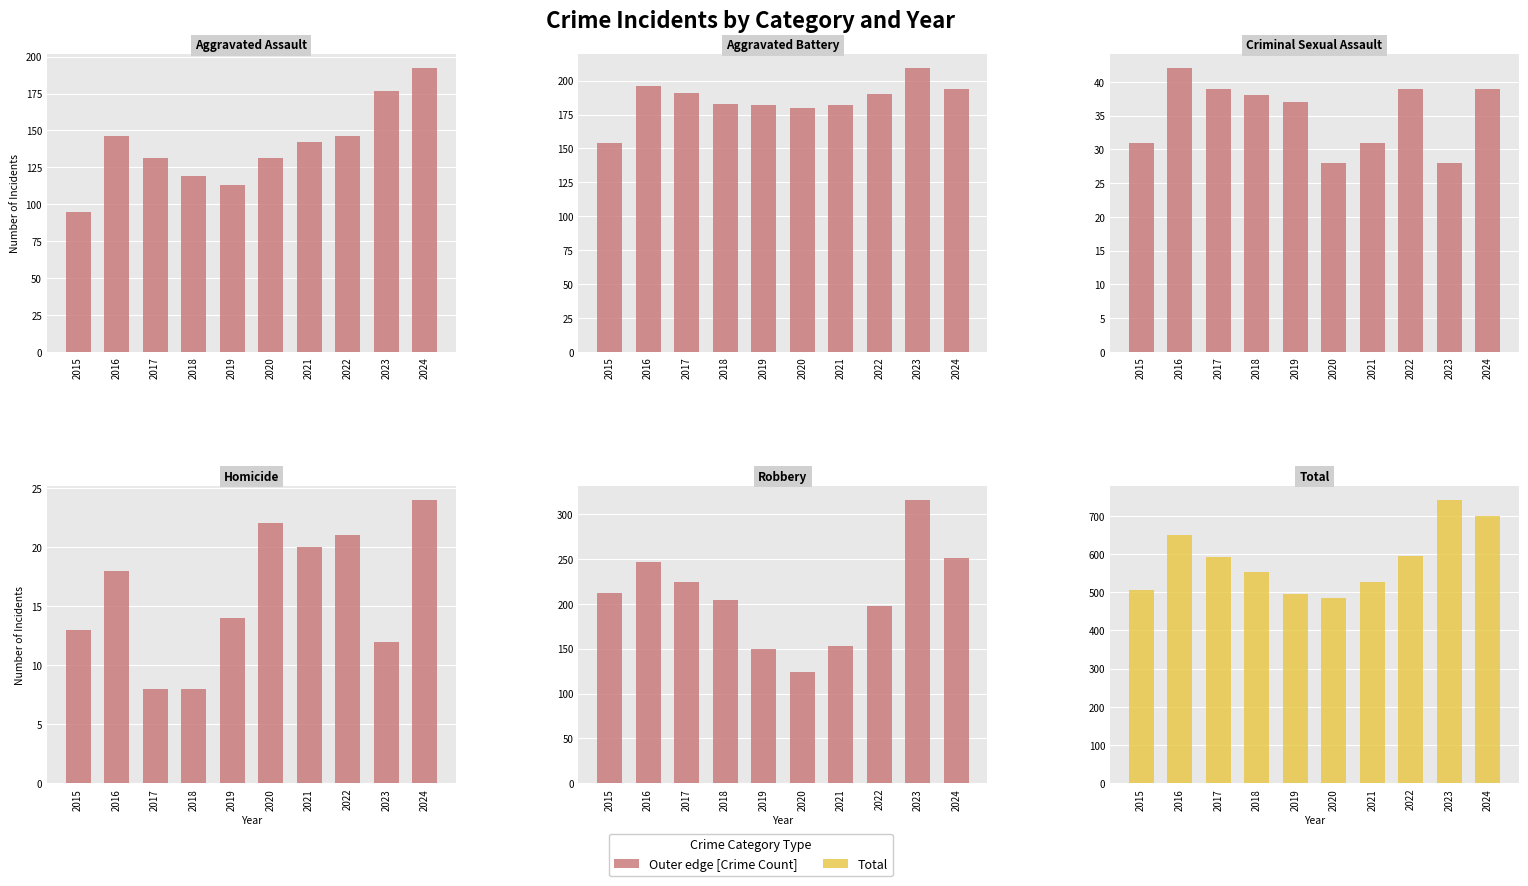

How many groups of bars are there?

10